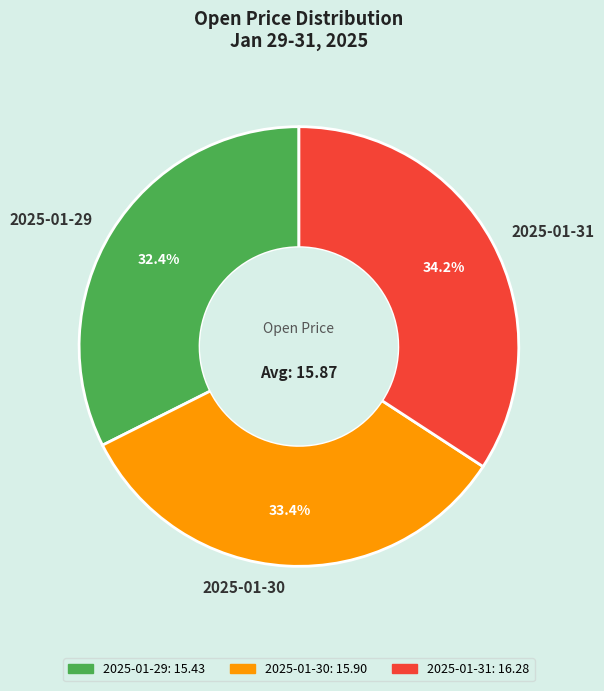

What is the ratio of the value at 2025-01-30 to the value at 2025-01-29?

1.0